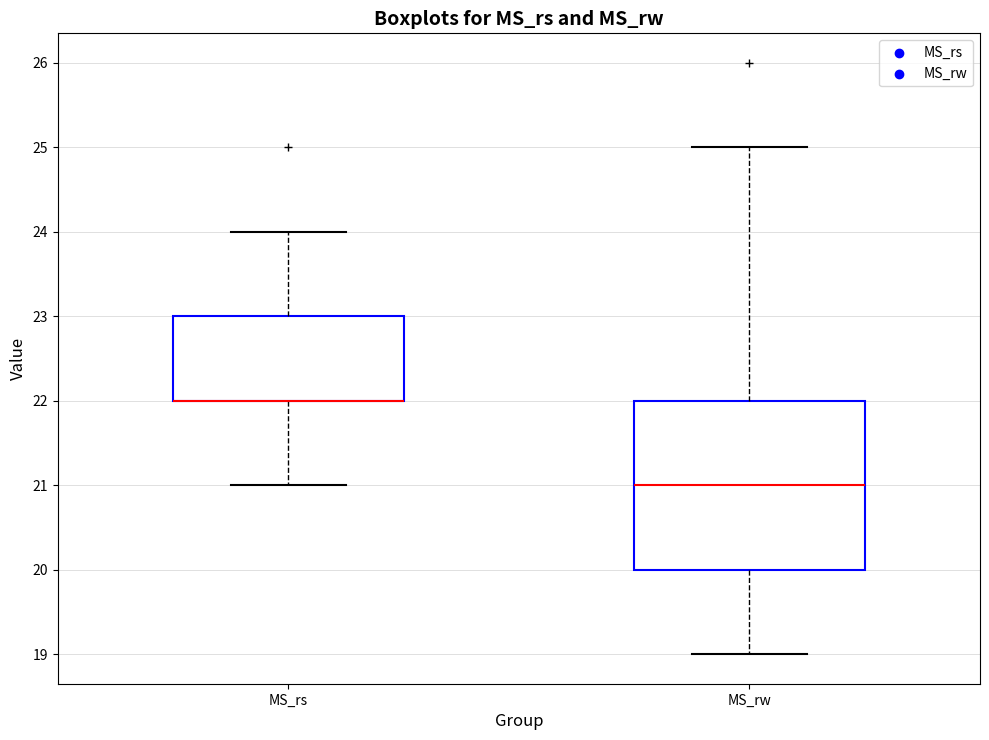

Reading left to right, read every box against the y-axis: the position of its median line, the range the box covers, and the ends of its whiskers. The values are not printed on the chart, so give them approximately, as read against the axis.

MS_rs: median 22 (drawn on the box's lower edge), box 22 to 23, whiskers 21 to 24
MS_rw: median 21, box 20 to 22, whiskers 19 to 25